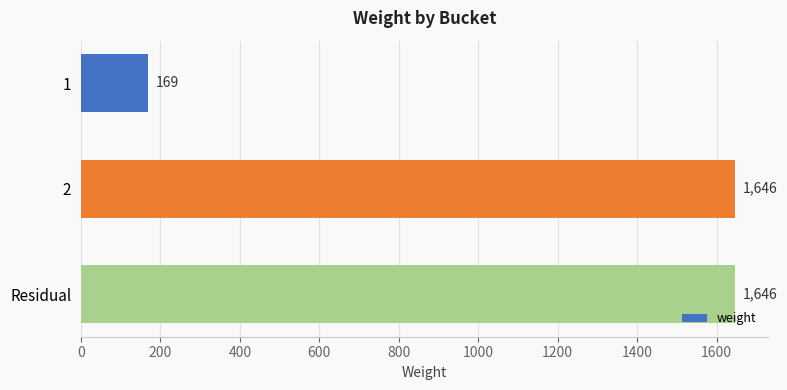

Count the values in the range 169 to 1646.

3